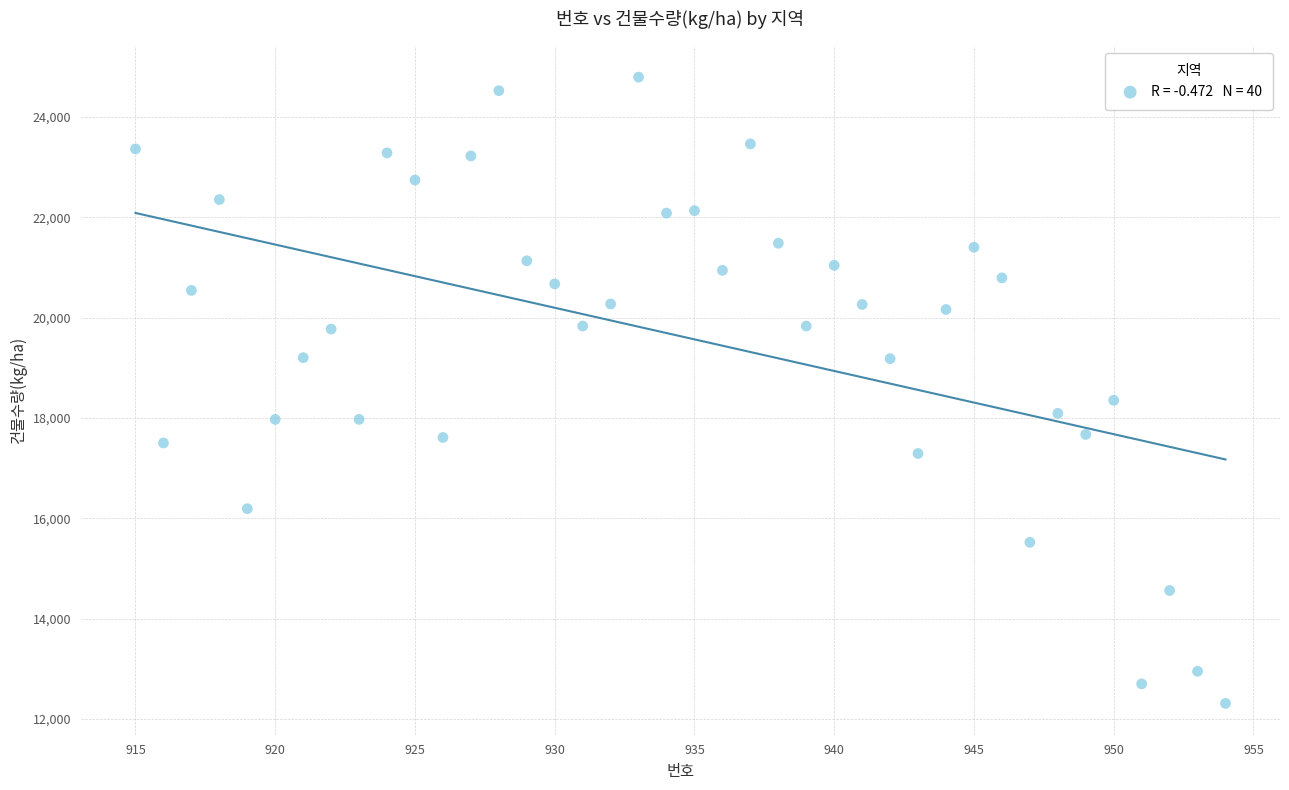

What Y value in the scatter plot is closest to 18550?

18350